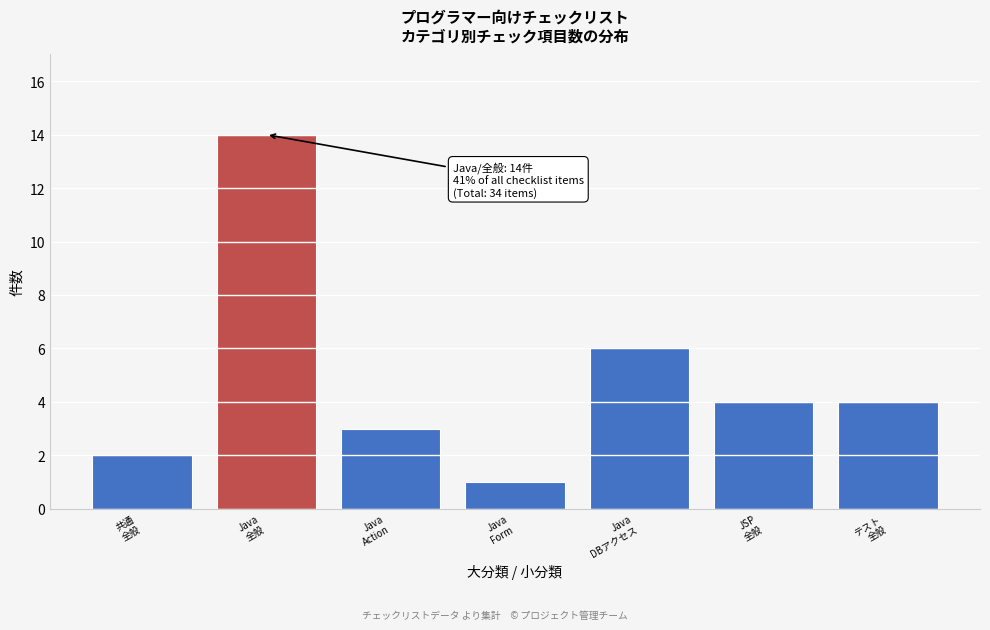

Reading left to right, what are all the values shown in this chart?

2	14	3	1	6	4	4